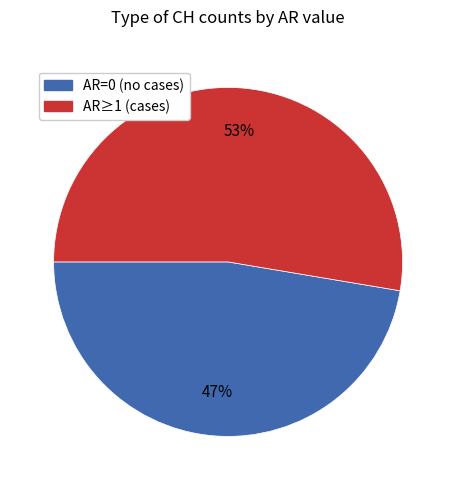

Does any single category account for the majority?

Yes